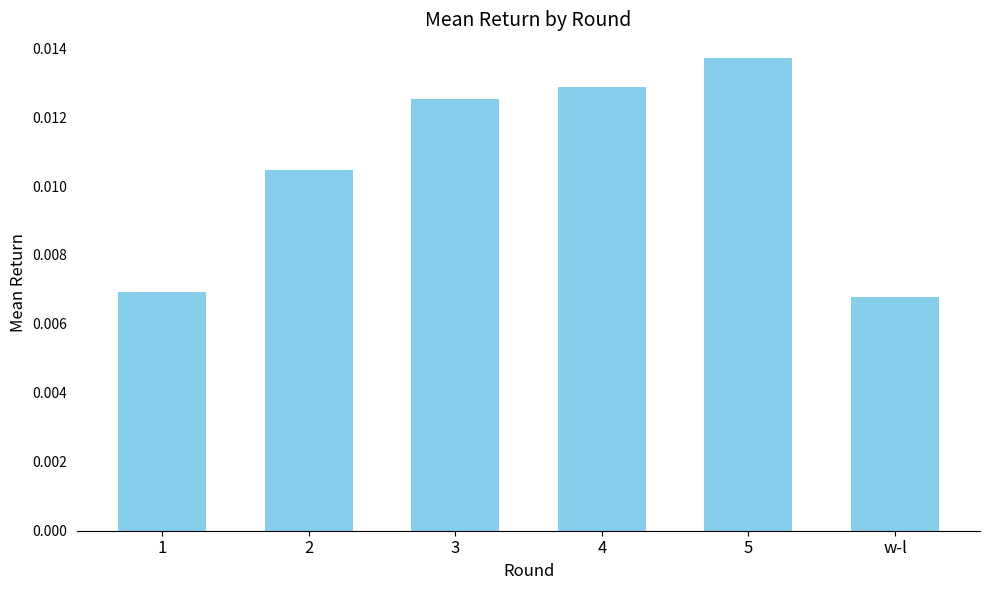

Which label corresponds to the smallest value in the chart?

w-l